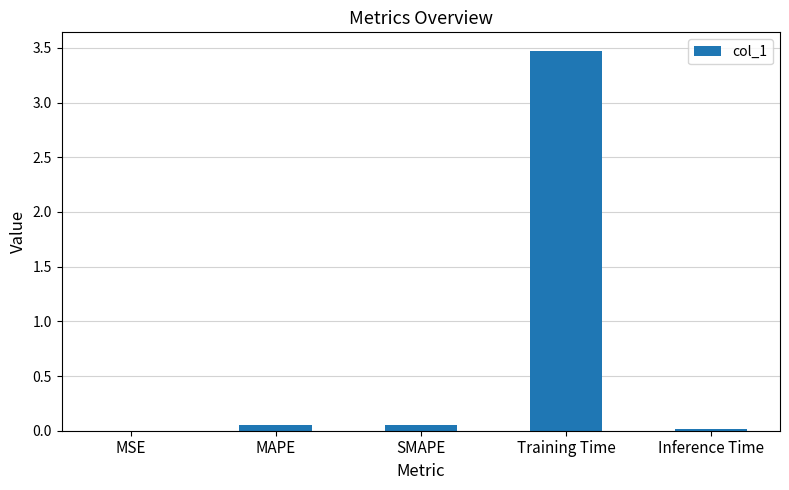

Which label corresponds to the largest value in the chart?

Training Time